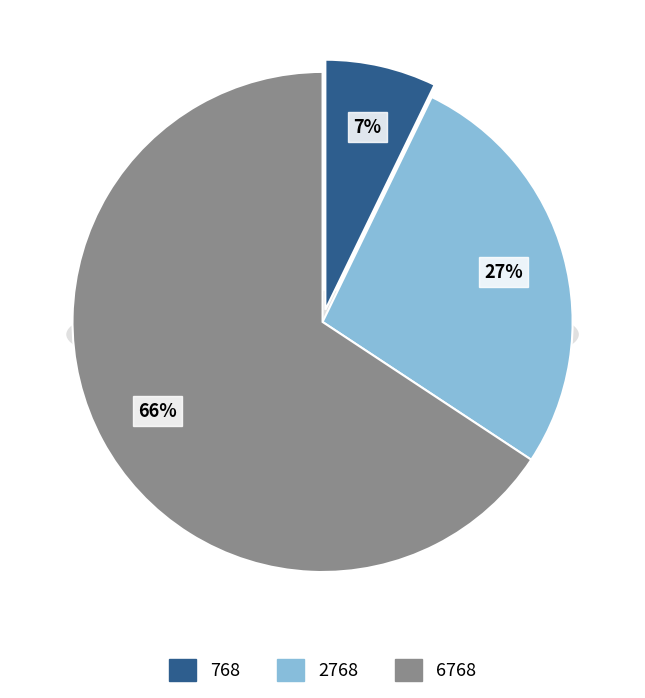

True or false: 2768 accounts for 27% of the total.

True